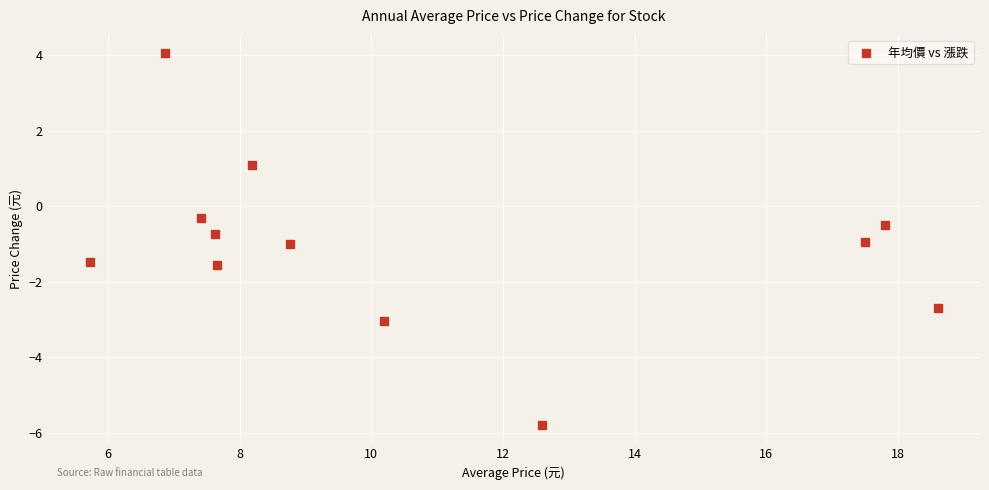

What is the range of Y values (max minus min)?

9.8